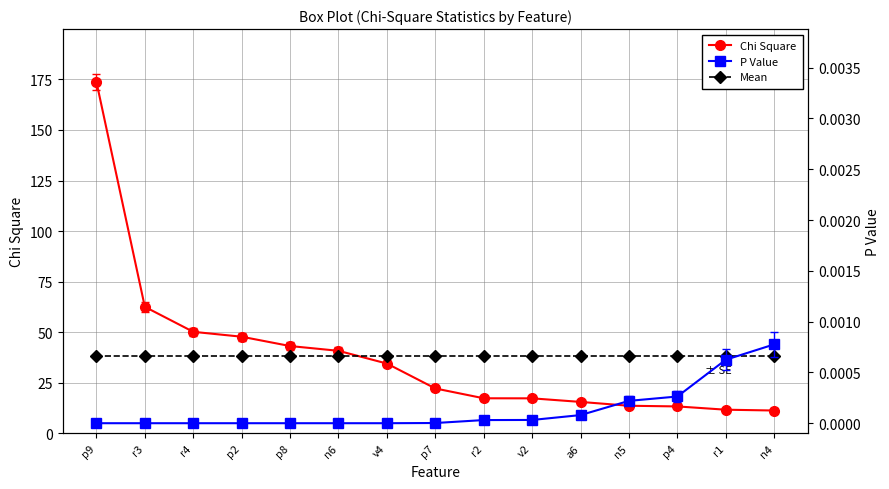

Is it true that Mean equals 38.4 at p4?

True